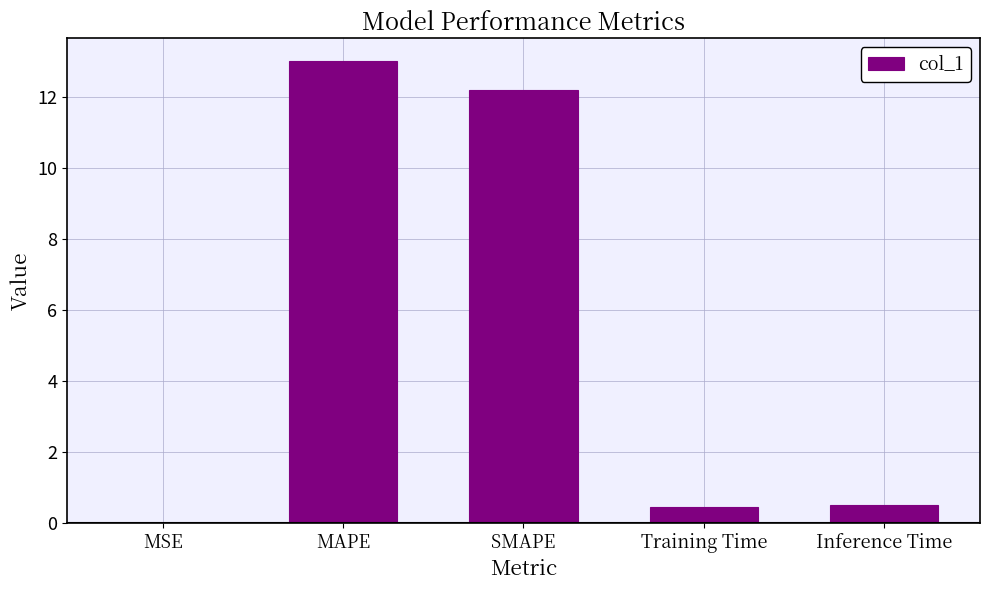

The chart shows a value of 18.0 at MAPE. True or false?

False